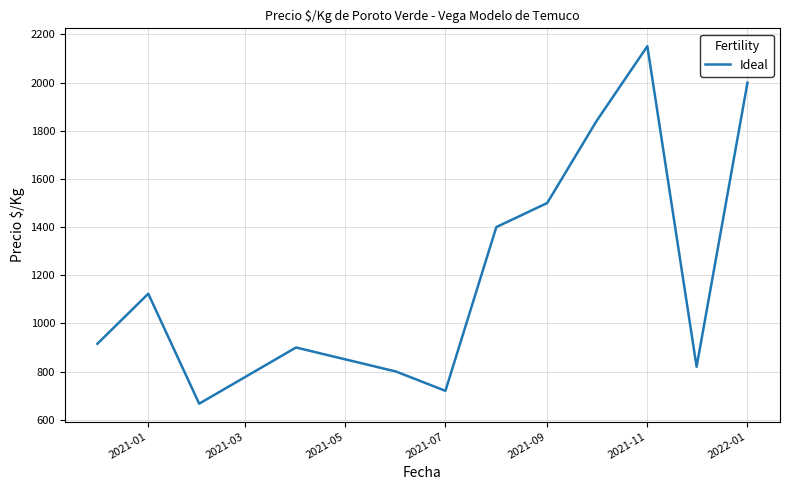

What is the greatest value displayed?

2151.2